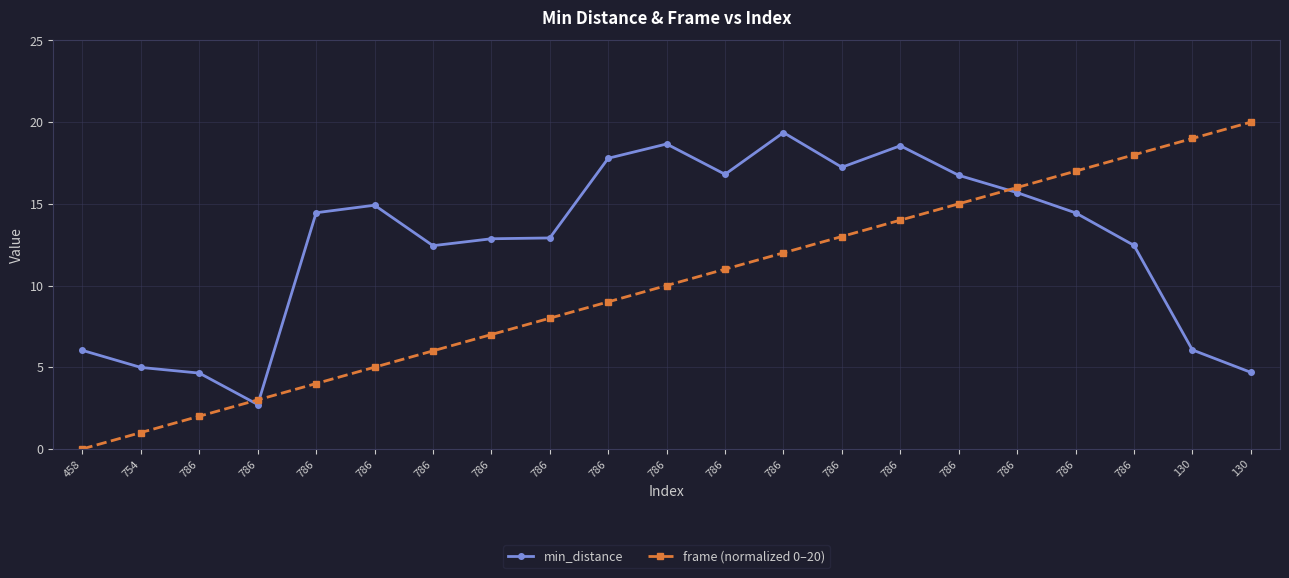

Where do frame (normalized 0–20) and min_distance first cross each other?

786 and 786